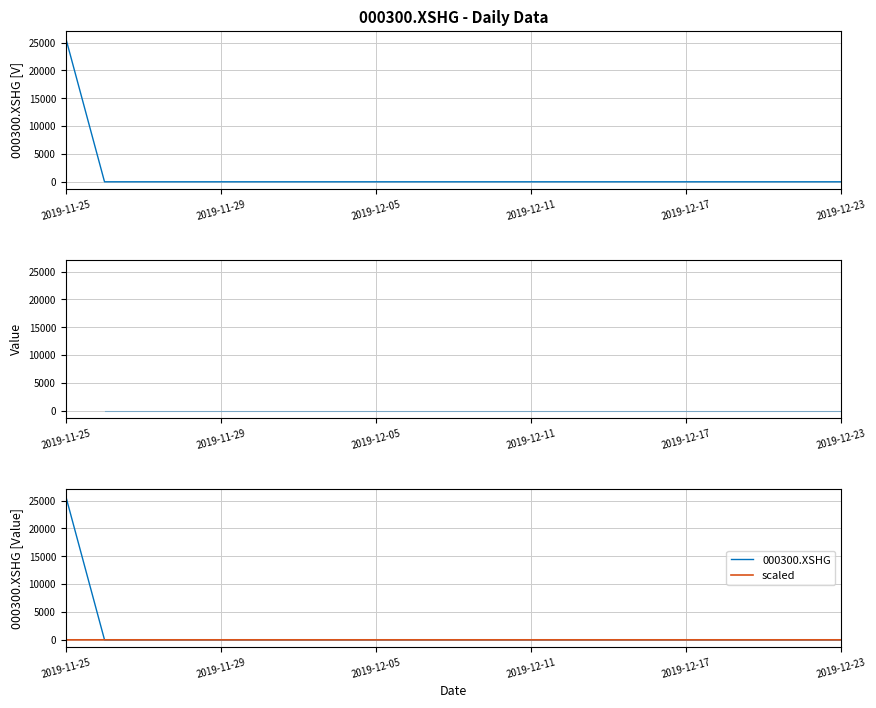

Is the value of 000300.XSHG at 2019-12-05 greater than the value of 000300.XSHG (zero) at 2019-12-23?

No